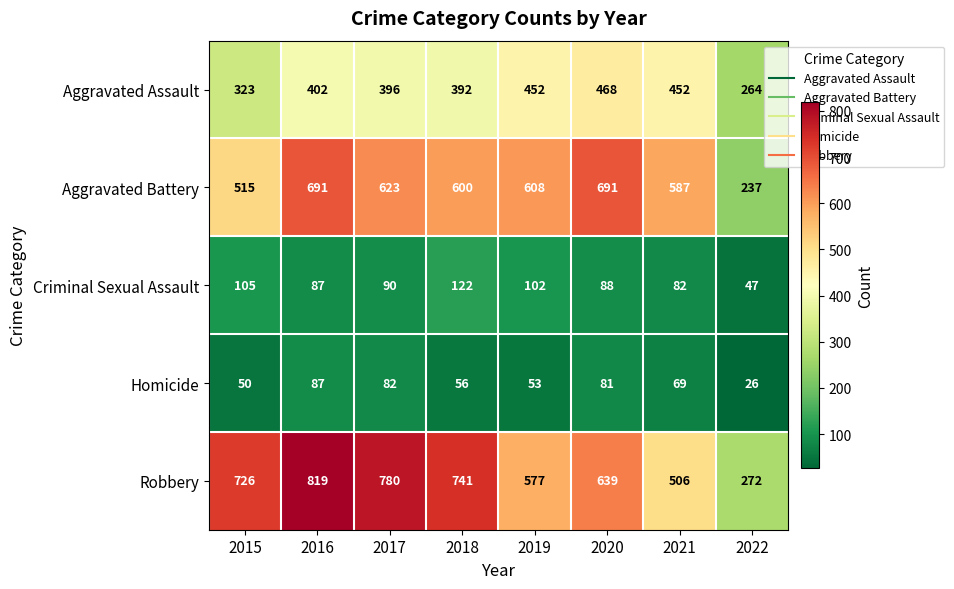

What is the average value of the Criminal Sexual Assault series?

90